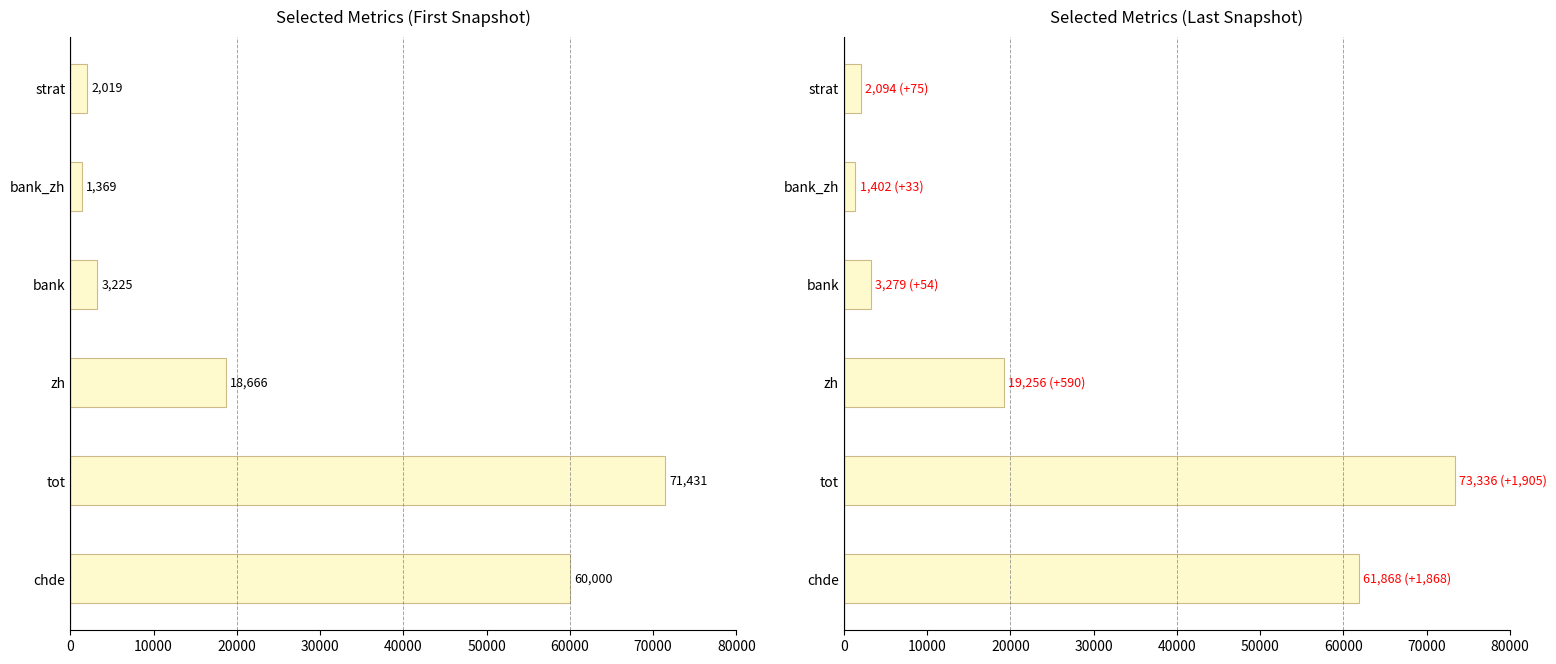

Reading left to right, what are all the values shown in this chart?

first snapshot: 60000	71431	18666	3225	1369	2019
last snapshot: 61868	73336	19256	3279	1402	2094